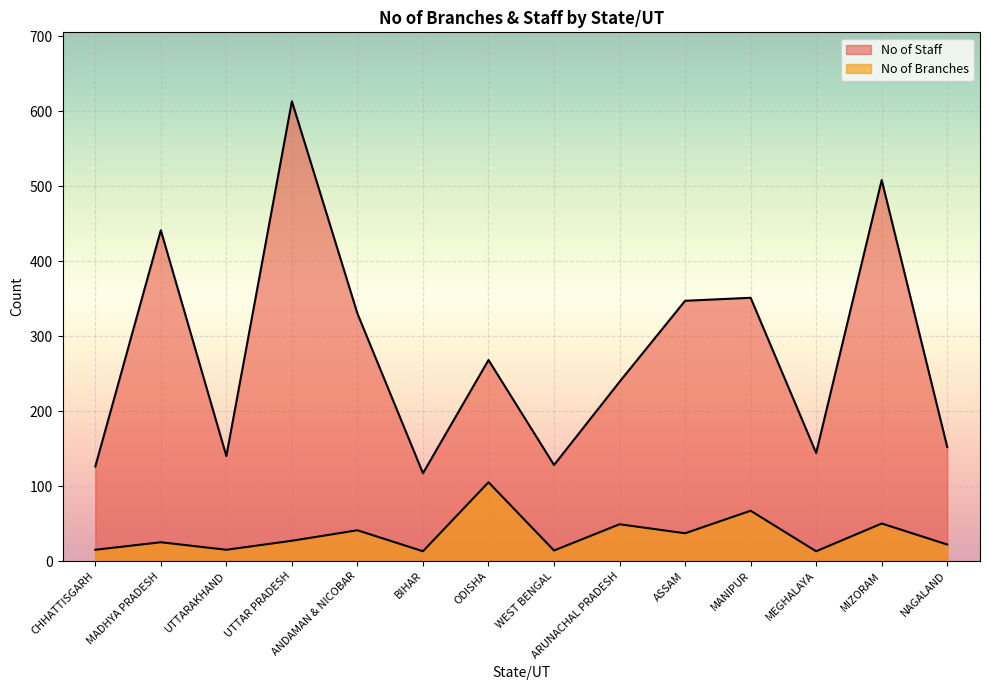

Reading left to right, extract all data points from this chart.

No of Staff: CHHATTISGARH=126	MADHYA PRADESH=441	UTTARAKHAND=140	UTTAR PRADESH=613	ANDAMAN & NICOBAR=330	BIHAR=117	ODISHA=268	WEST BENGAL=128	ARUNACHAL PRADESH=239	ASSAM=347	MANIPUR=351	MEGHALAYA=144	MIZORAM=508	NAGALAND=152
No of Branches: CHHATTISGARH=15	MADHYA PRADESH=25	UTTARAKHAND=15	UTTAR PRADESH=27	ANDAMAN & NICOBAR=41	BIHAR=13	ODISHA=105	WEST BENGAL=14	ARUNACHAL PRADESH=49	ASSAM=37	MANIPUR=67	MEGHALAYA=13	MIZORAM=50	NAGALAND=22